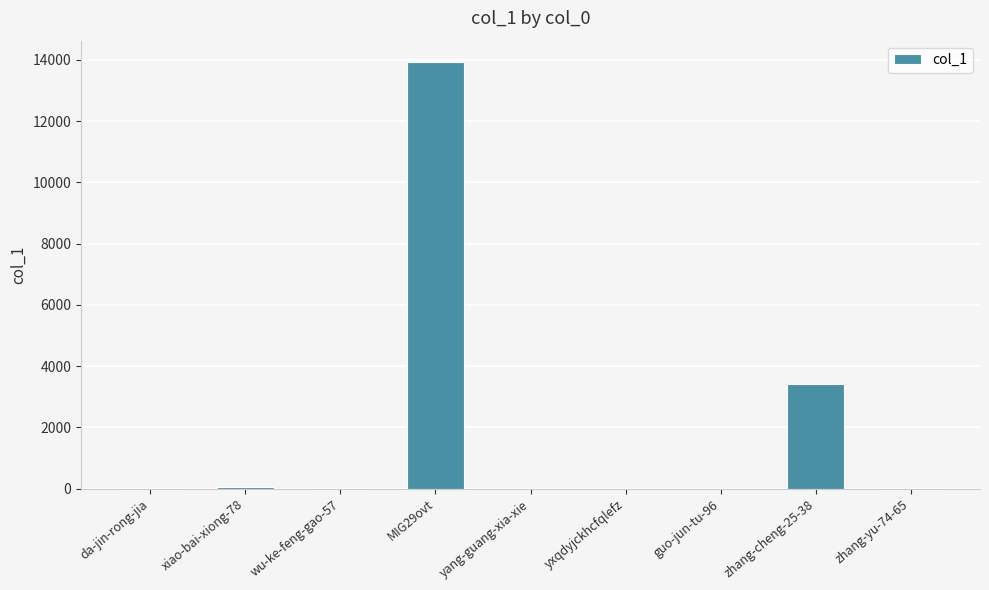

What is the ratio of the value at MIG29ovt to the value at zhang-cheng-25-38?

4.1